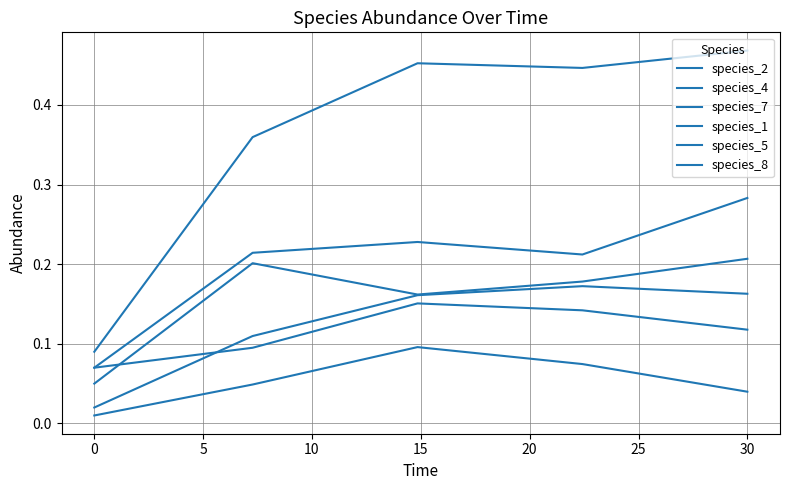

Which series has the widest spread of values?

species_7